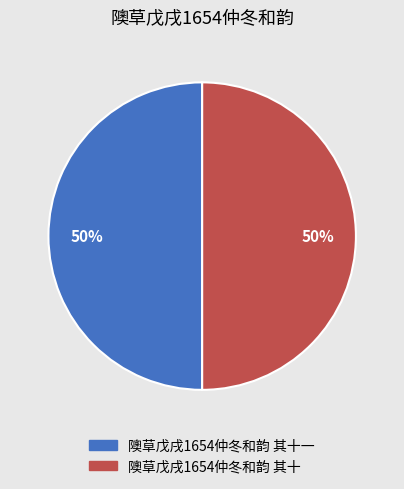

How many segments does this pie chart have?

2